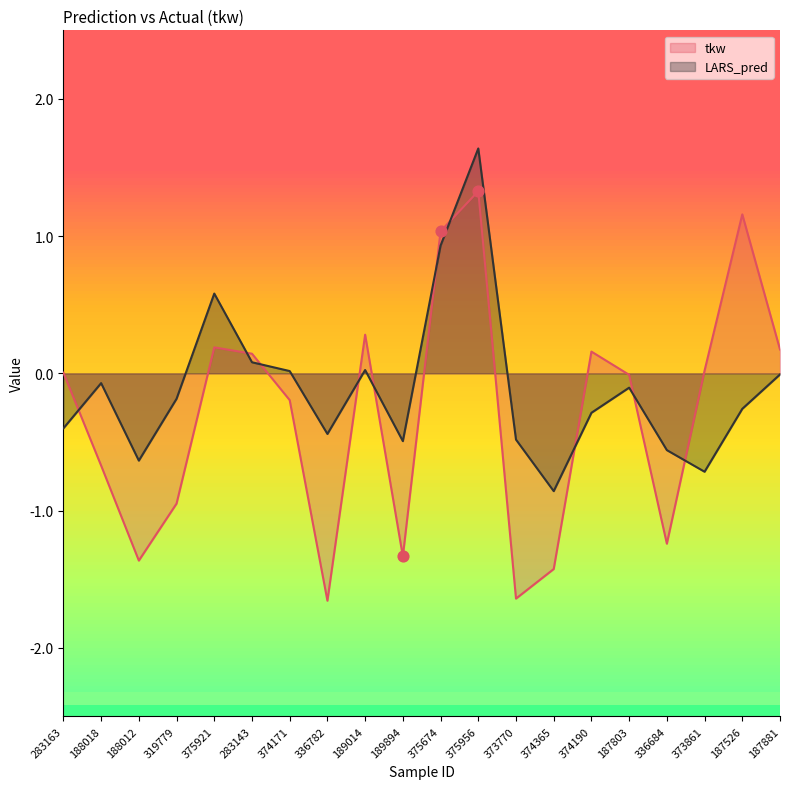

Which series contains the lowest Y value?

tkw